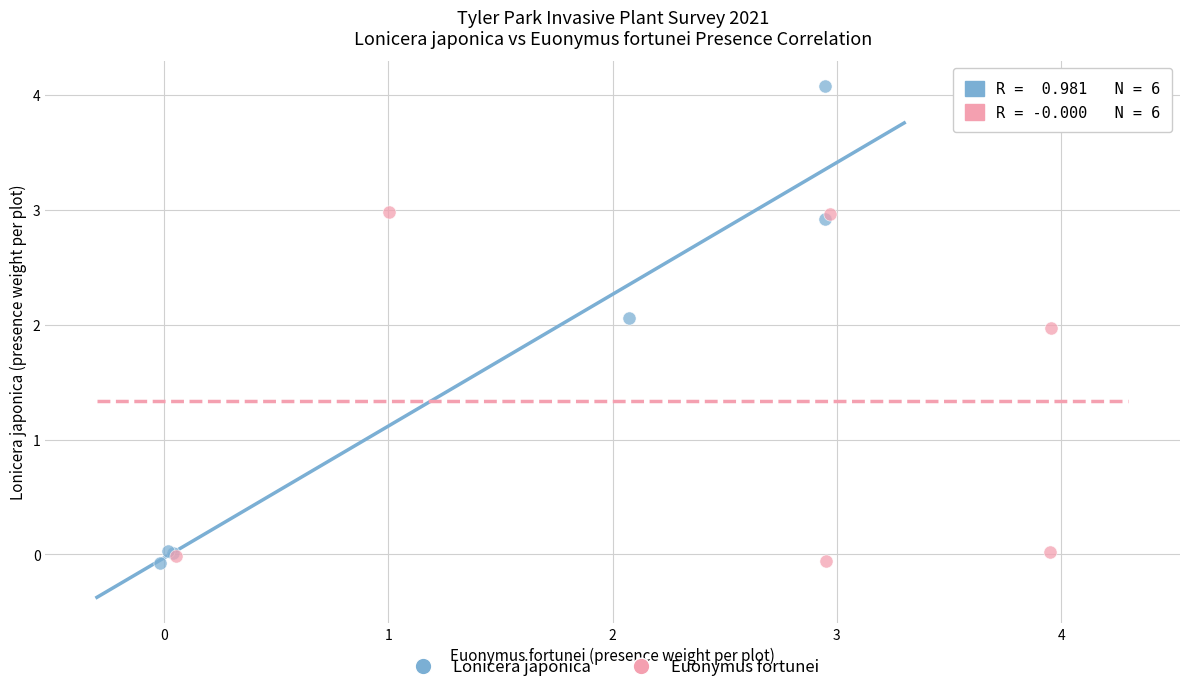

Which series has the widest spread of Y values?

Lonicera japonica